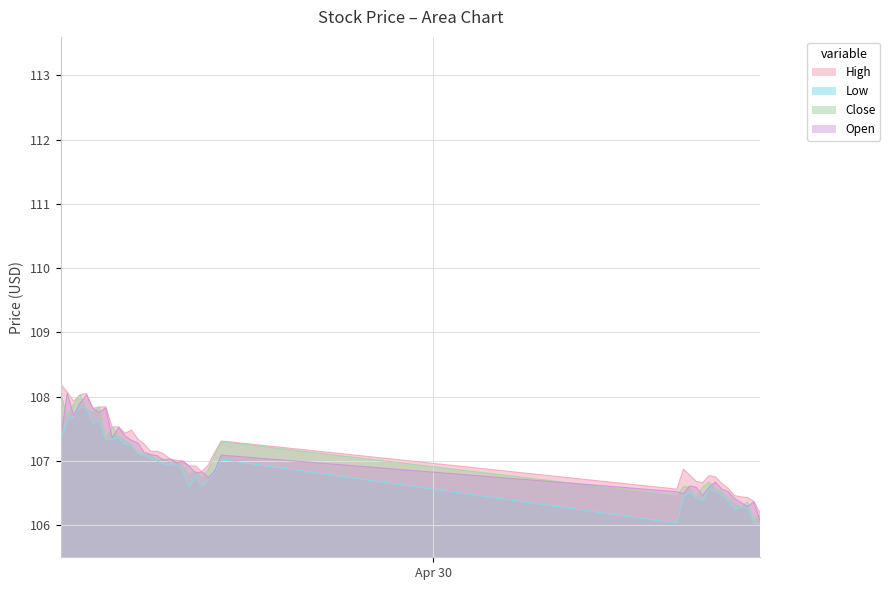

True or false: High and Low intersect in this chart.

False